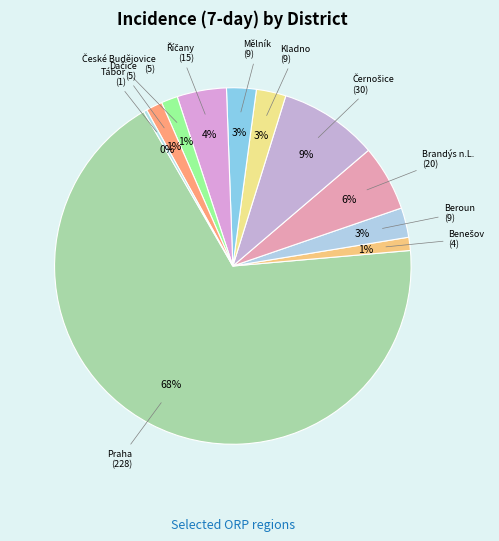

How many segments does this pie chart have?

11